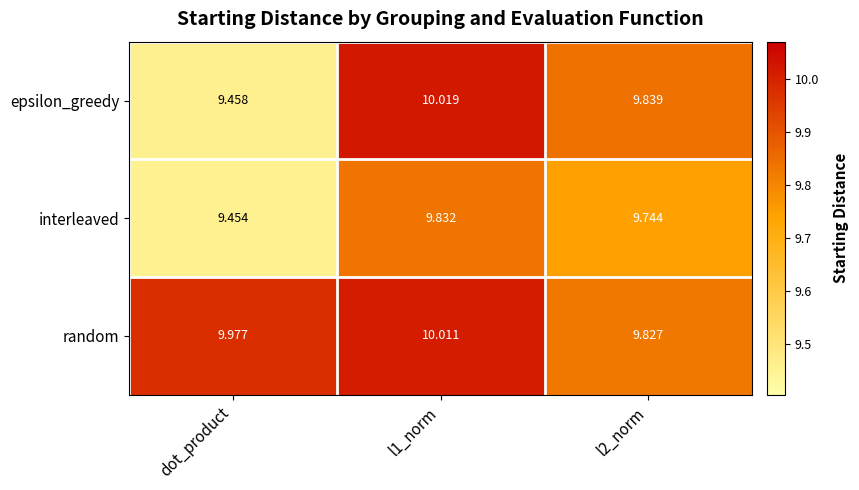

Which label corresponds to the smallest value in the chart?

dot_product